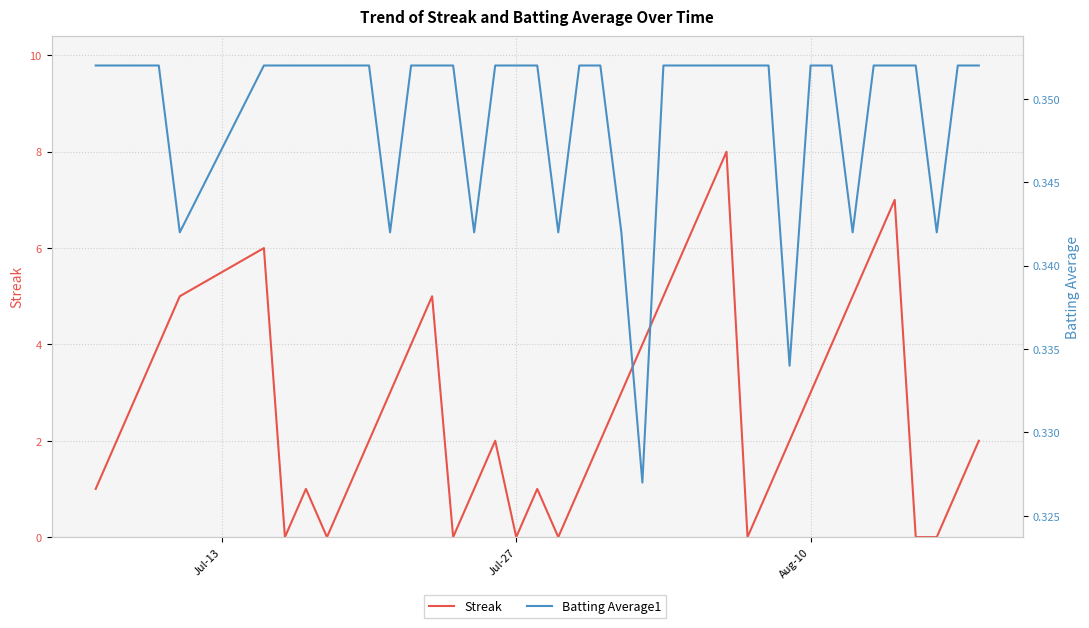

What is the greatest value displayed?

8.0